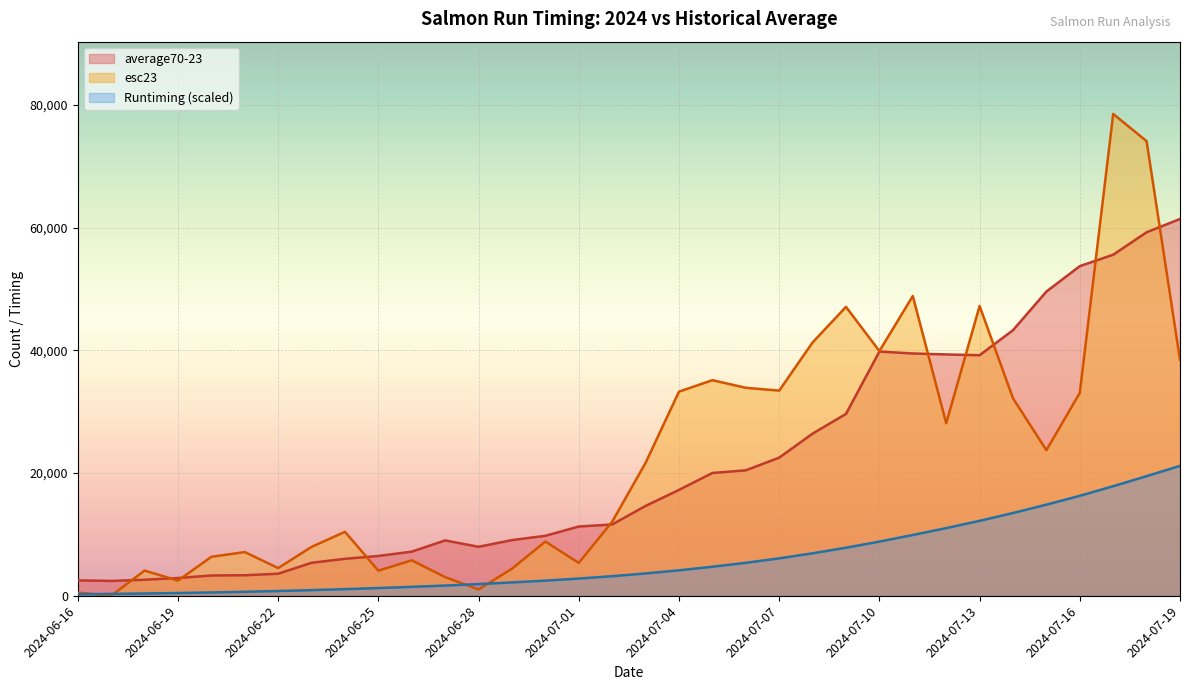

Rank the categories by average70-23 value from highest to lowest.

2024-07-19, 2024-07-18, 2024-07-17, 2024-07-16, 2024-07-15, 2024-07-14, 2024-07-10, 2024-07-11, 2024-07-12, 2024-07-13, 2024-07-09, 2024-07-08, 2024-07-07, 2024-07-06, 2024-07-05, 2024-07-04, 2024-07-03, 2024-07-02, 2024-07-01, 2024-06-30, 2024-06-29, 2024-06-27, 2024-06-28, 2024-06-26, 2024-06-25, 2024-06-24, 2024-06-23, 2024-06-22, 2024-06-21, 2024-06-20, 2024-06-19, 2024-06-18, 2024-06-16, 2024-06-17